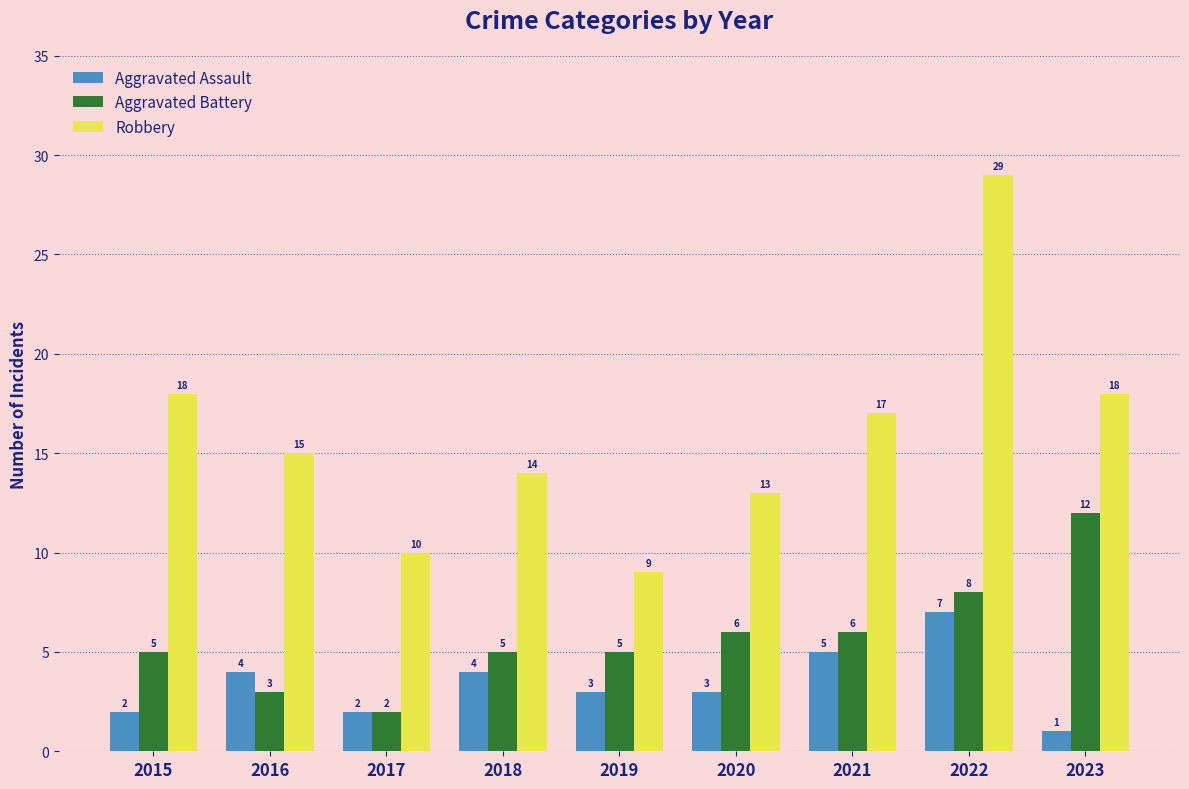

At 2021, list the series in order from smallest to largest.

Aggravated Assault, Aggravated Battery, Robbery